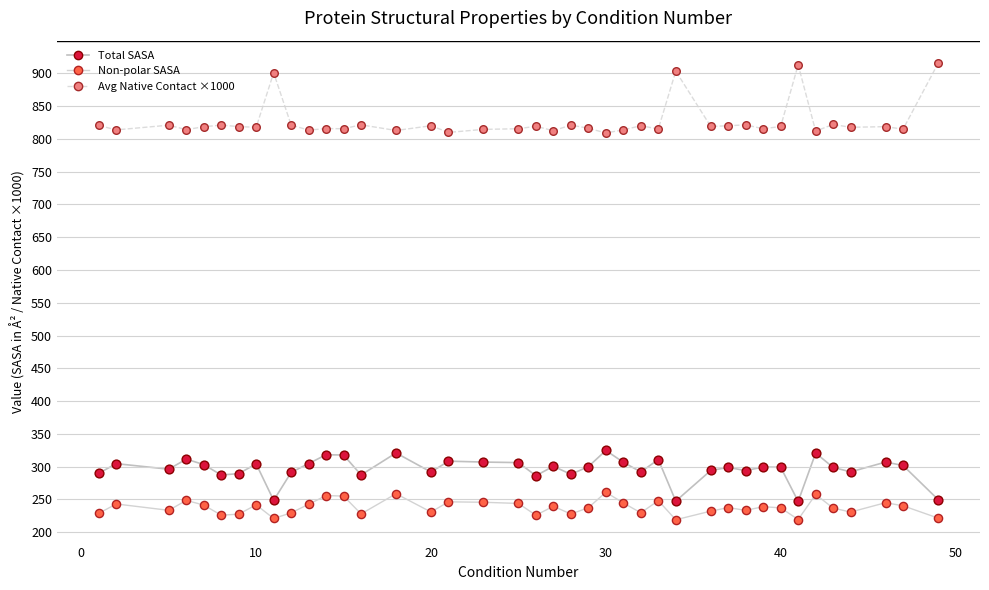

At how many categories does at least one series exceed 697?

40